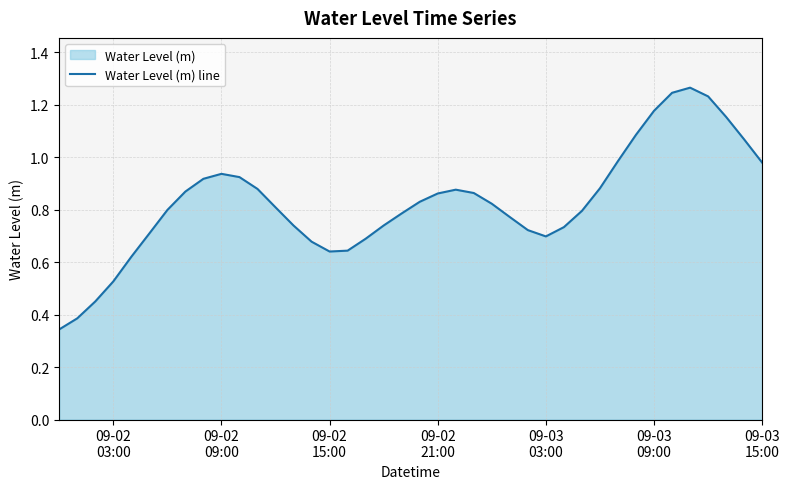

Does the chart display data point markers on the line(s)?

No